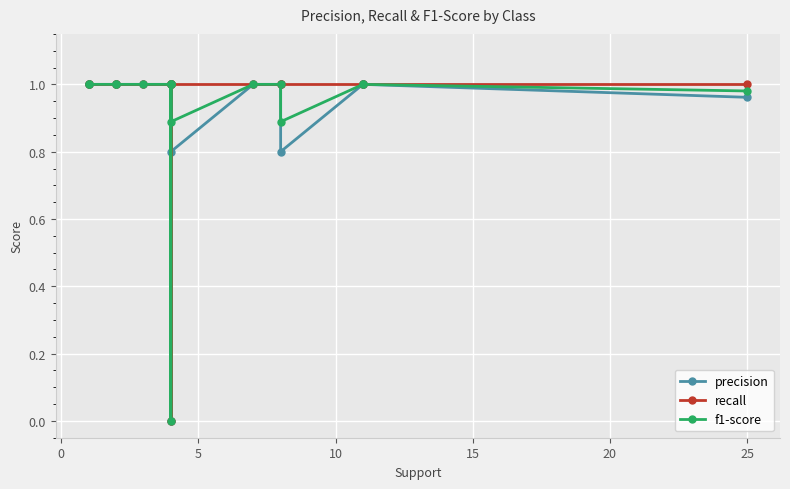

Which series has the largest total across all categories?

recall